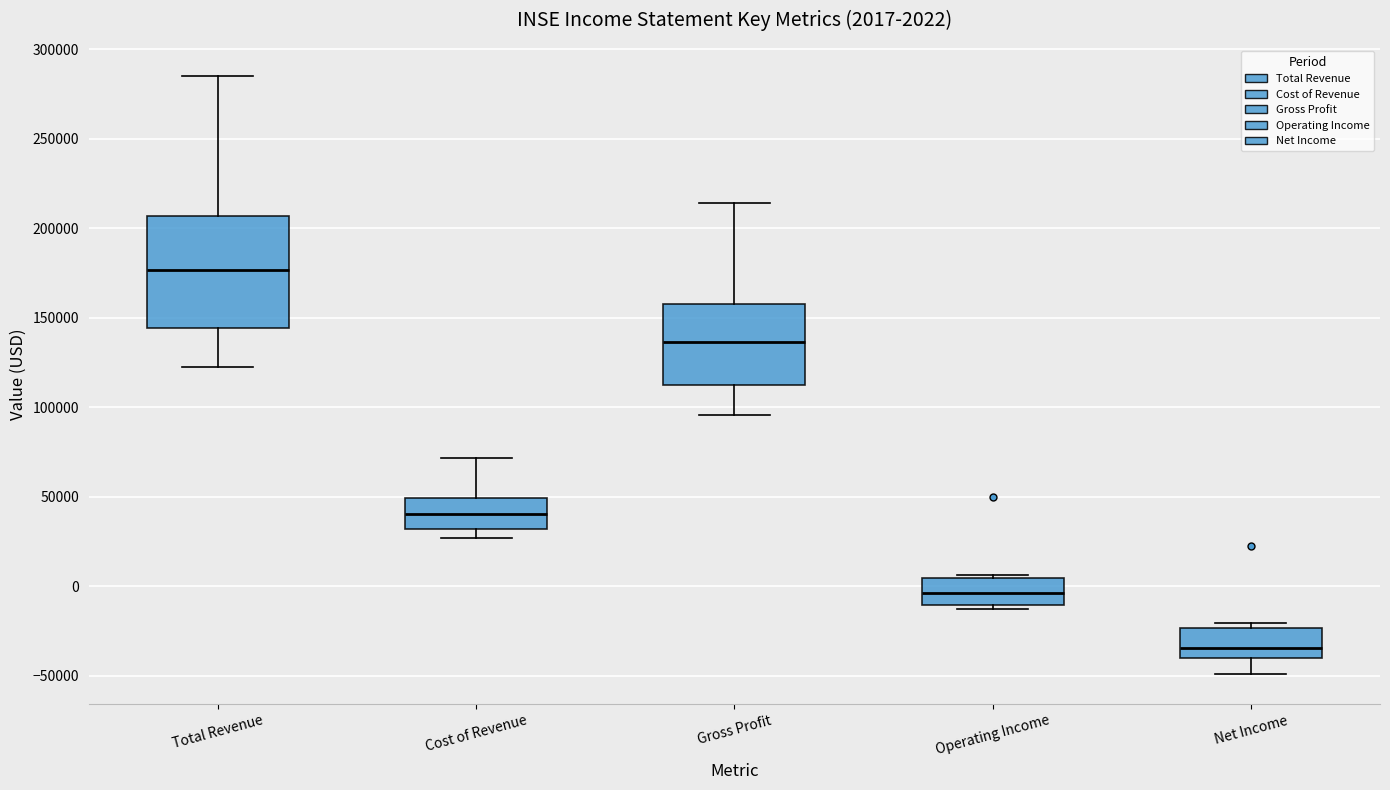

Which box has the lowest median line?

Net Income